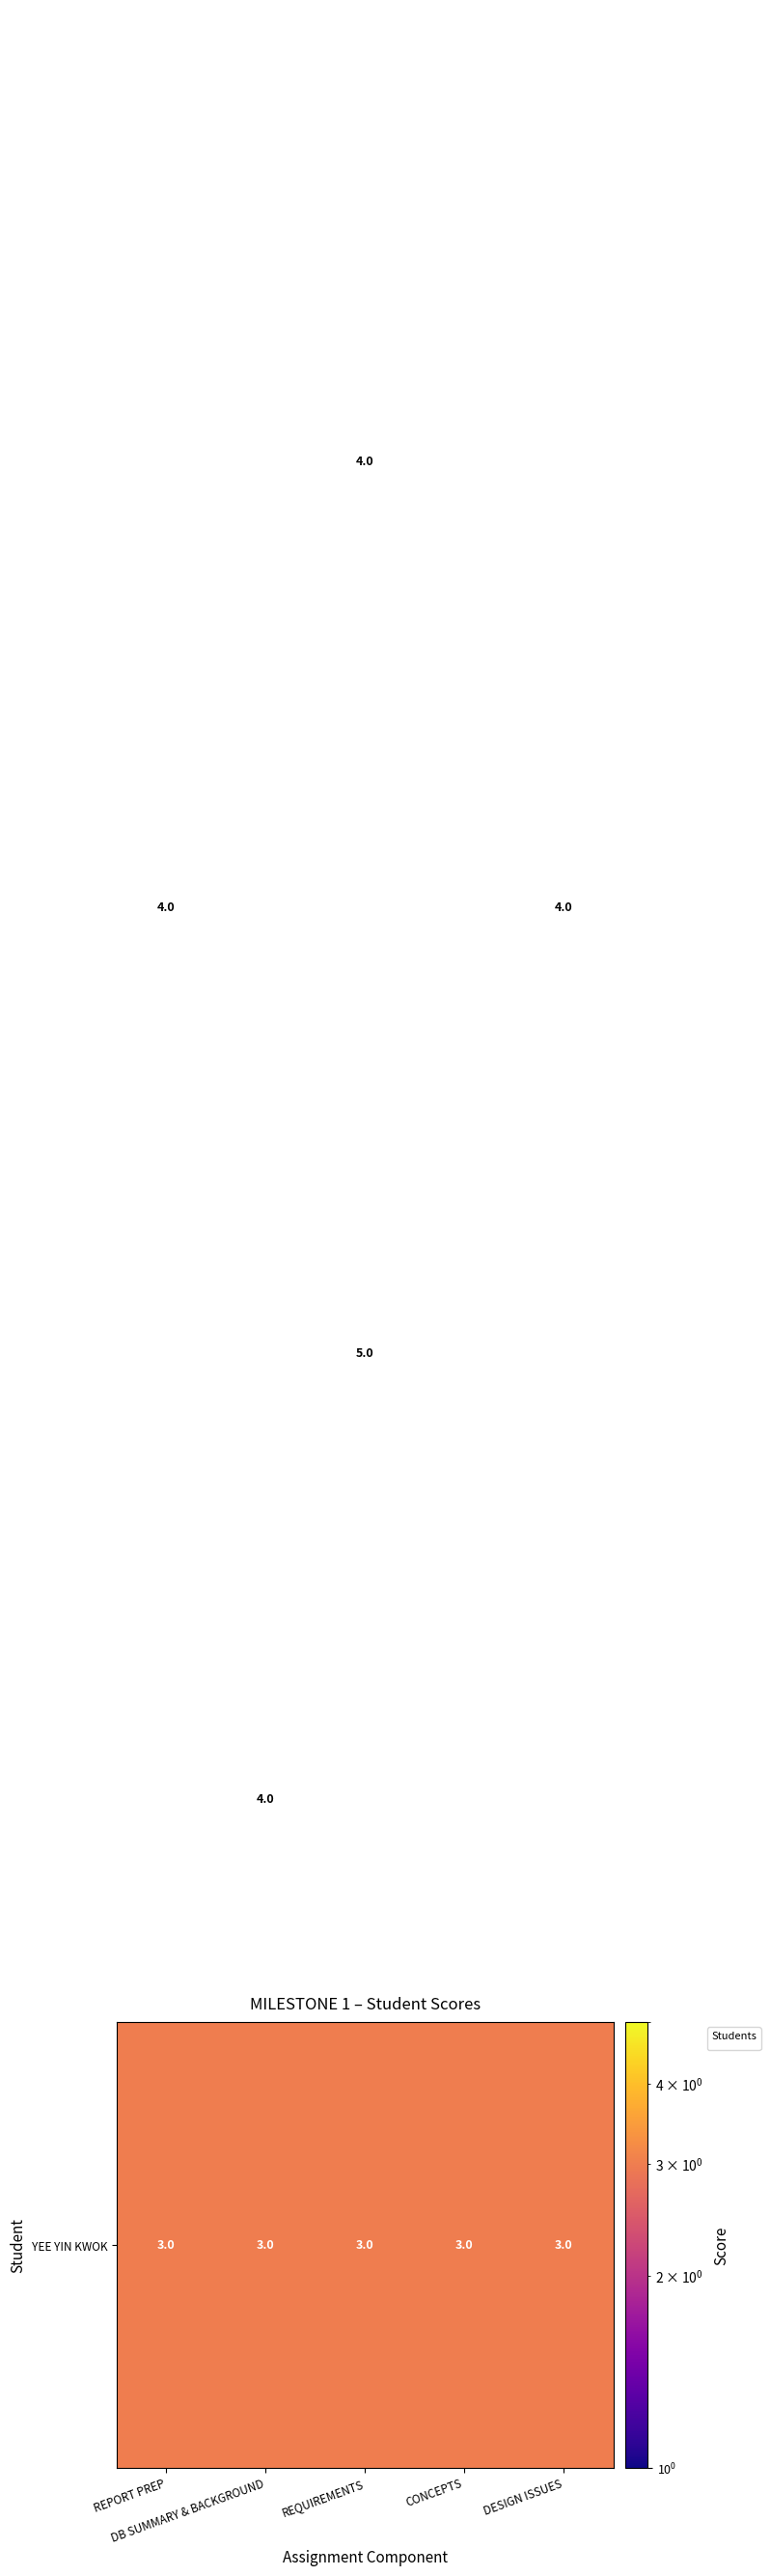

What is the maximum value shown in the chart?

5